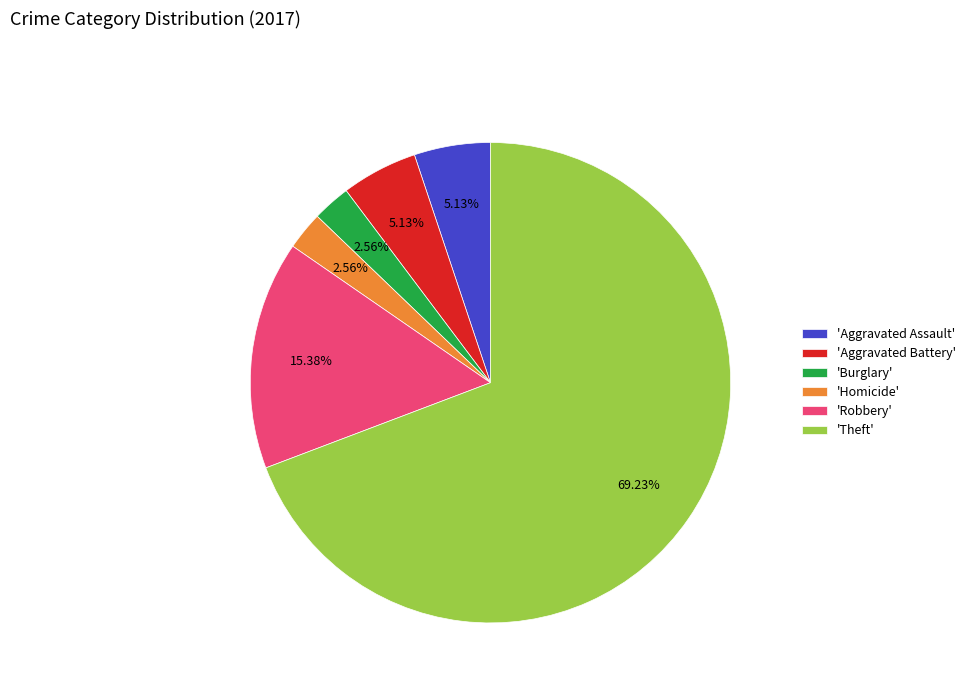

Which category has the biggest portion of the pie?

'Theft'